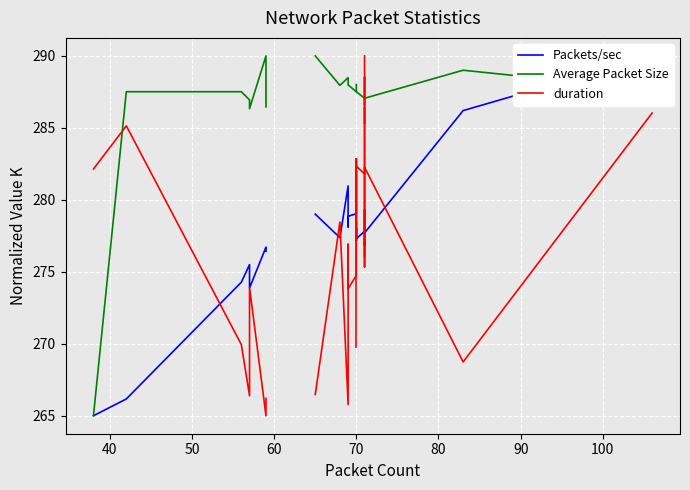

Is it true that Average Packet Size equals 160.4 at 90?

False